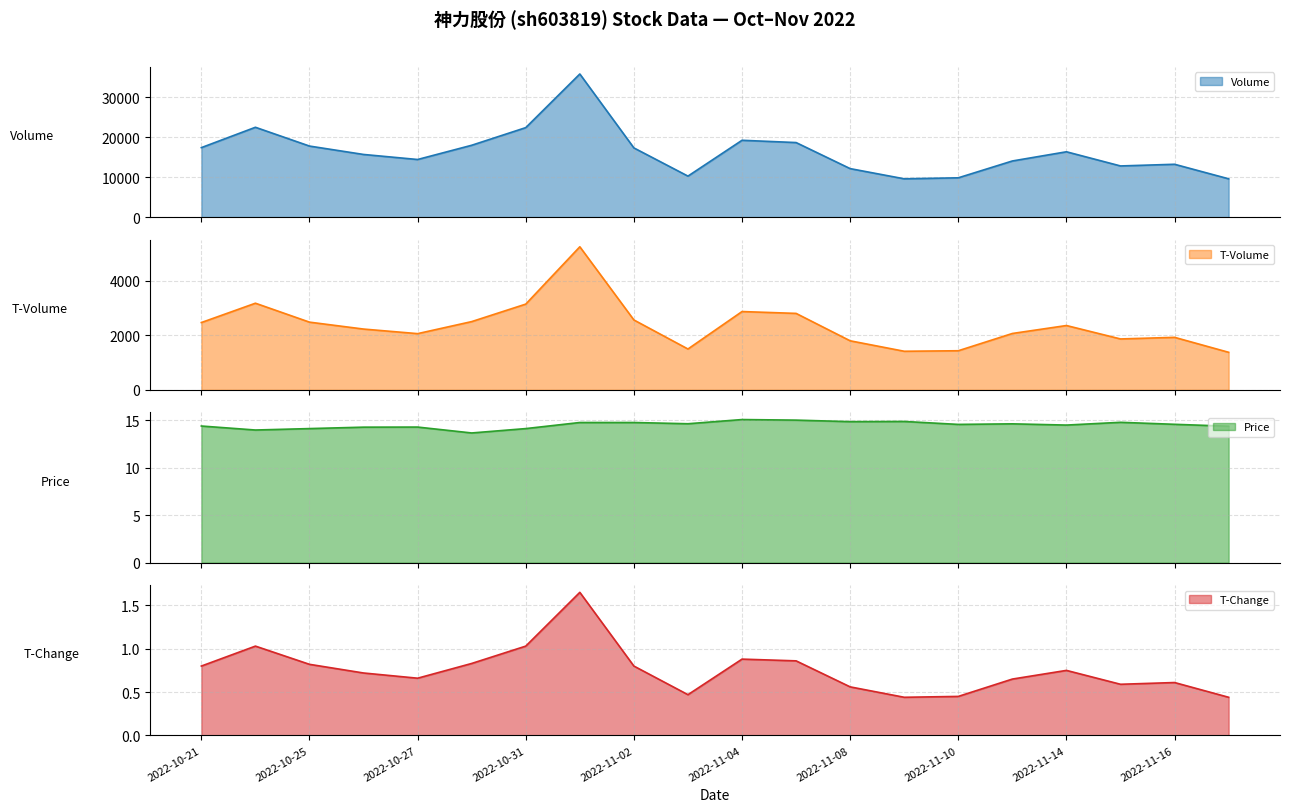

Which category has the lowest value in the price series?

2022-10-28